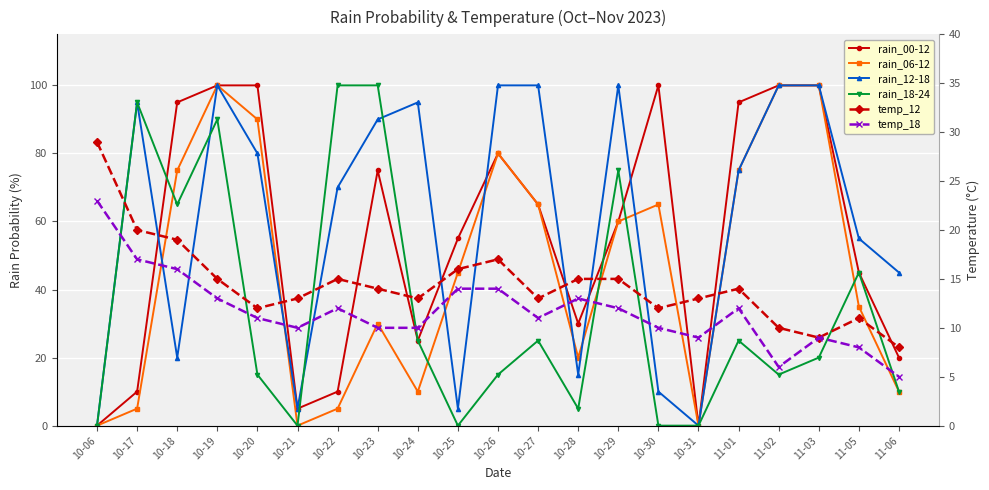

Which series has the largest range (max minus min)?

rain_00-12